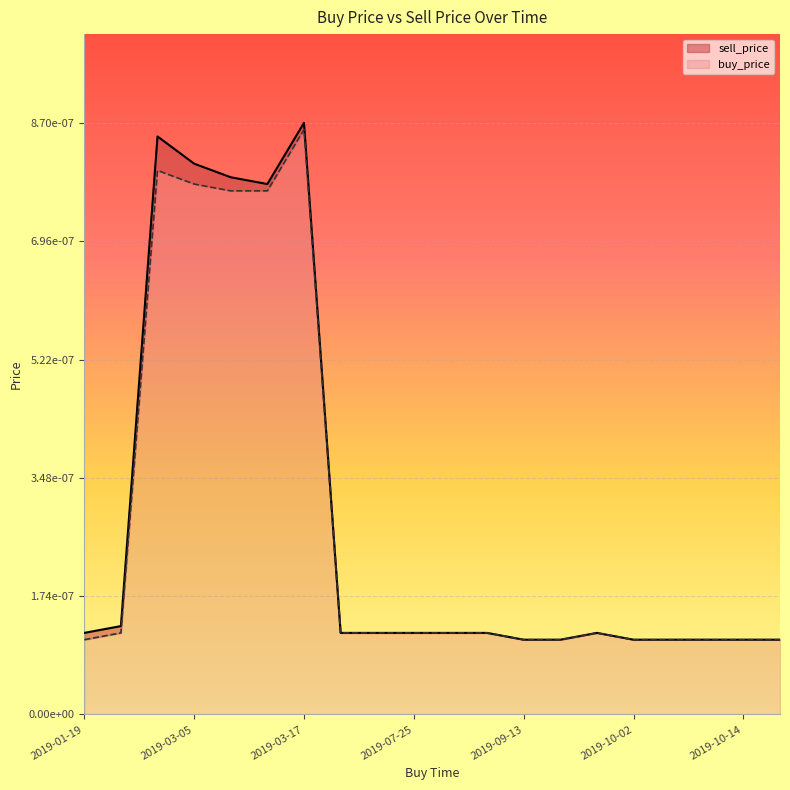

Which series changed the most between 2019-09-12 and 2019-10-17?

sell_price